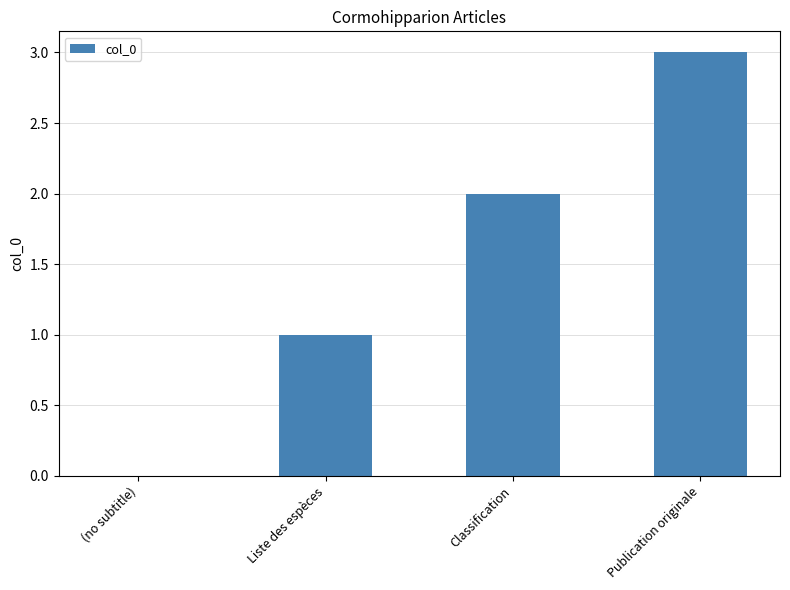

What is the difference between the values at Publication originale and Classification?

1